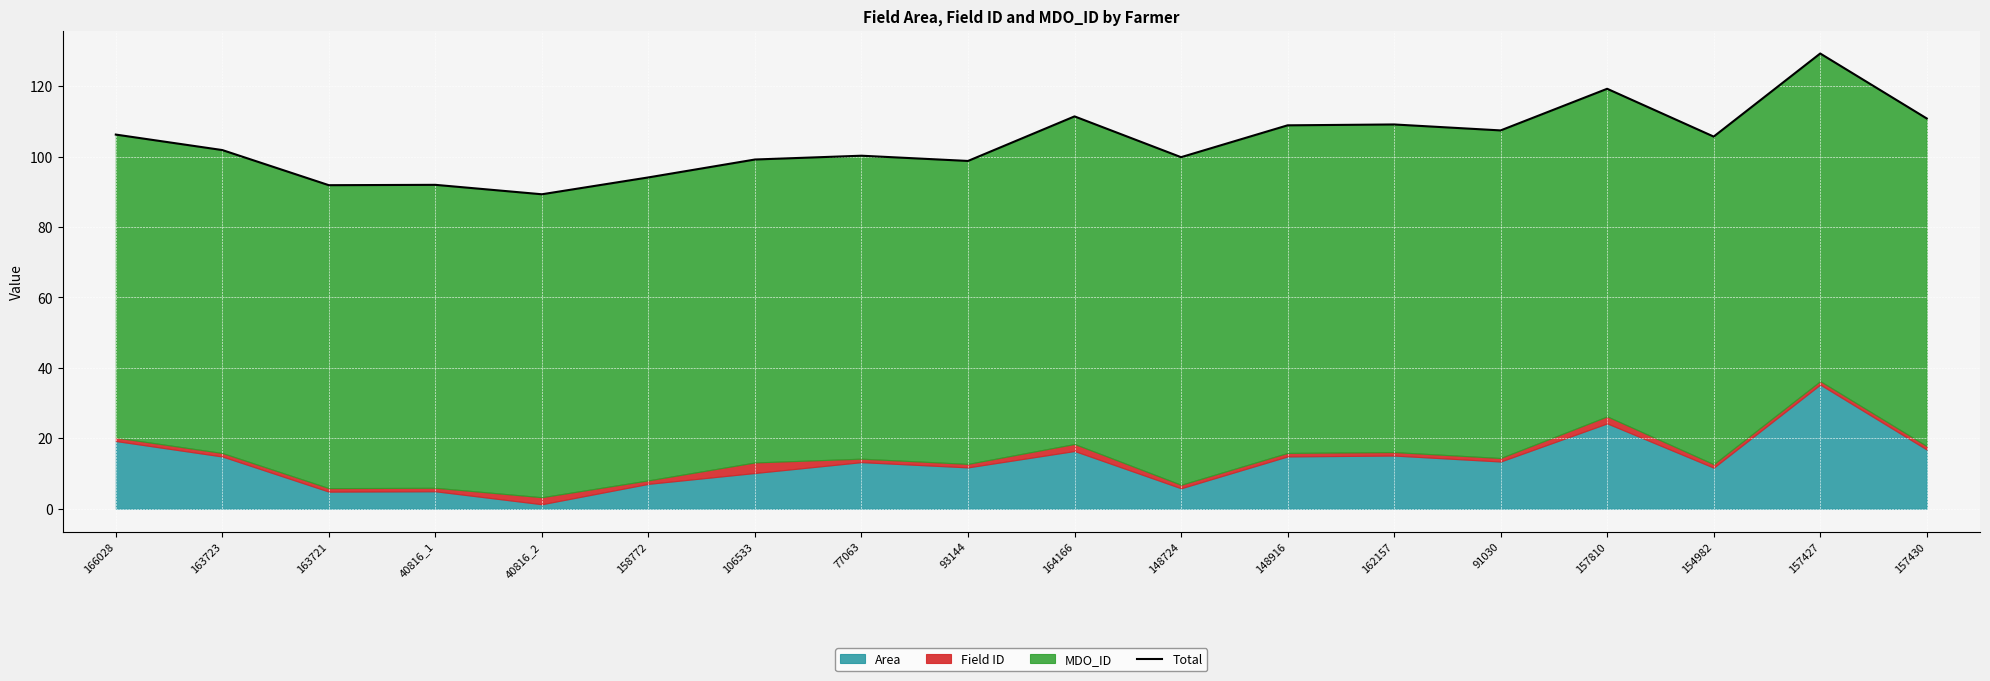

Which has a higher value, 163721 or 163723?

163723